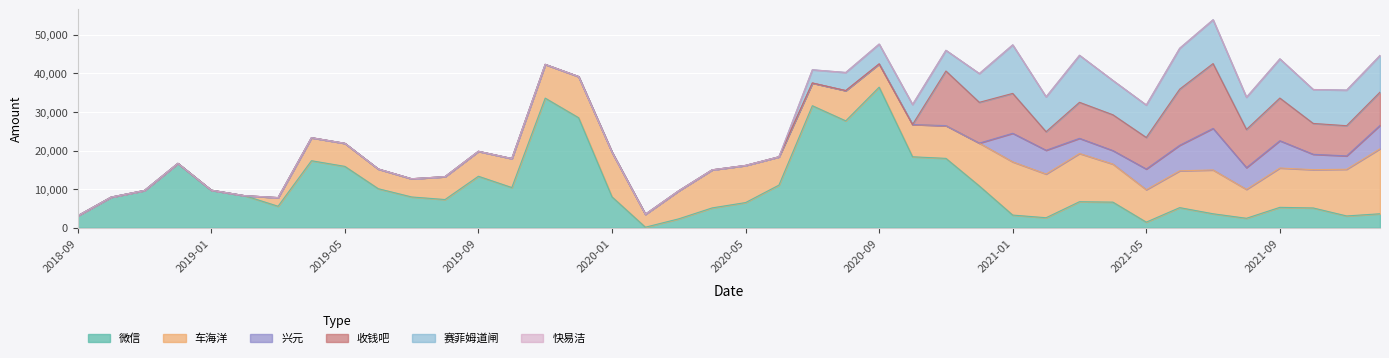

At which category is the sum across all series the highest?

2021-07